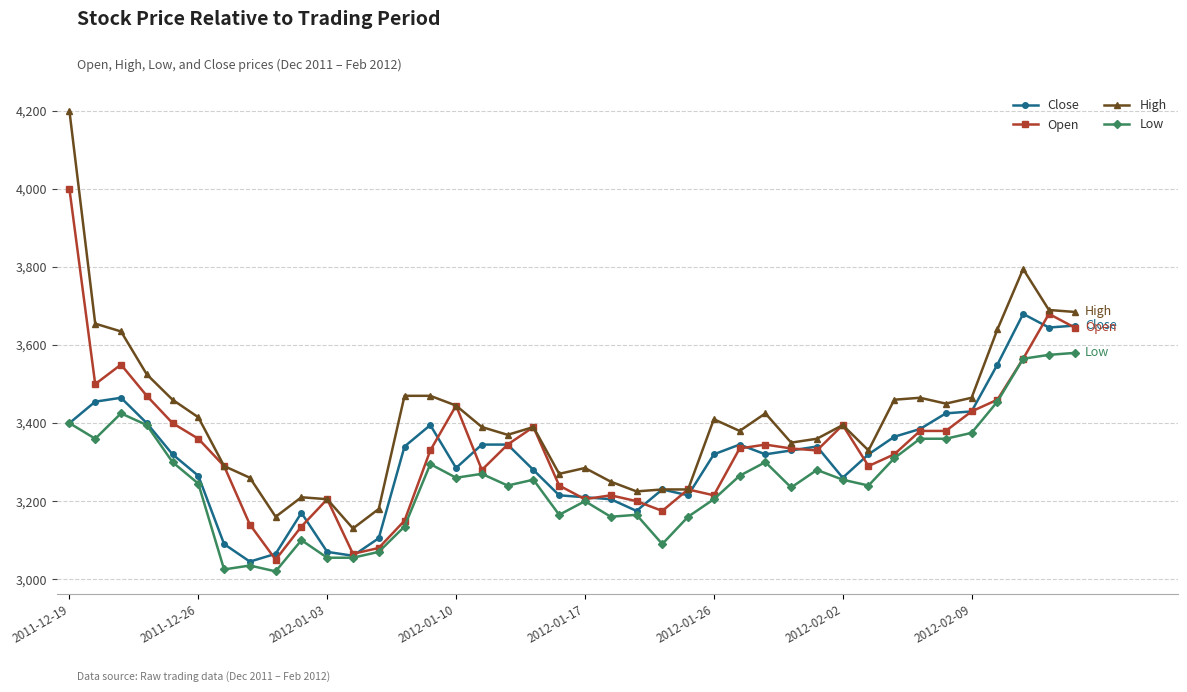

True or false: Open has more than 1 interior local peaks.

True